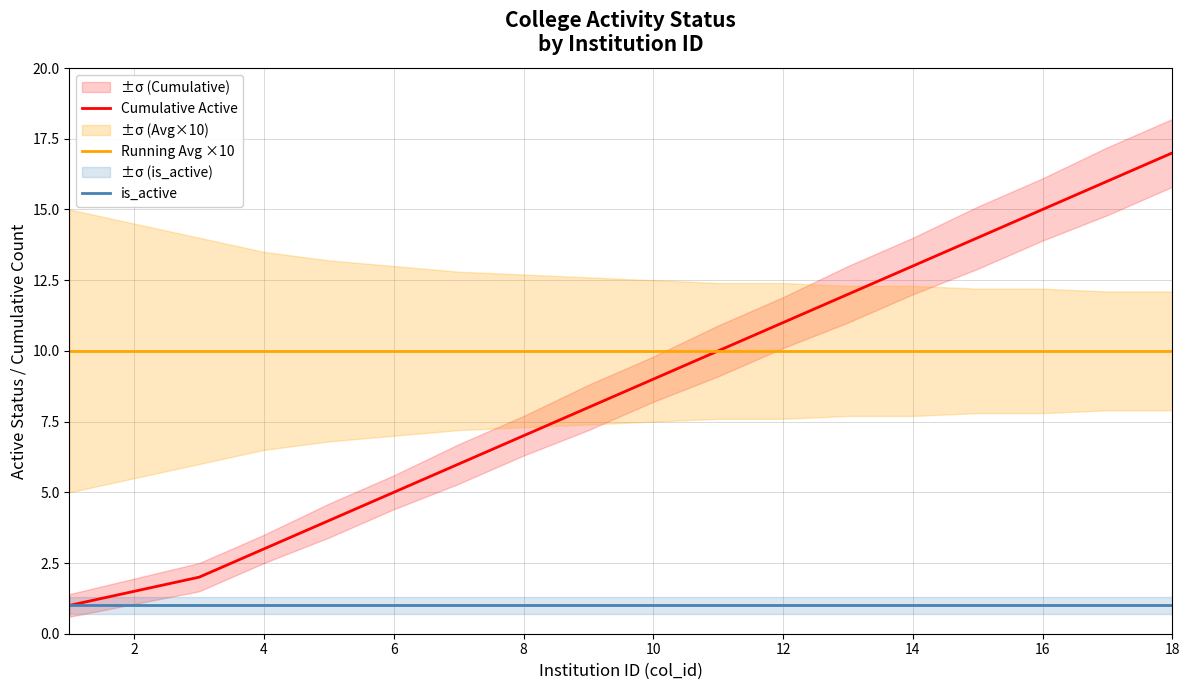

True or false: is_active and Running Avg ×10 cross at least once.

False